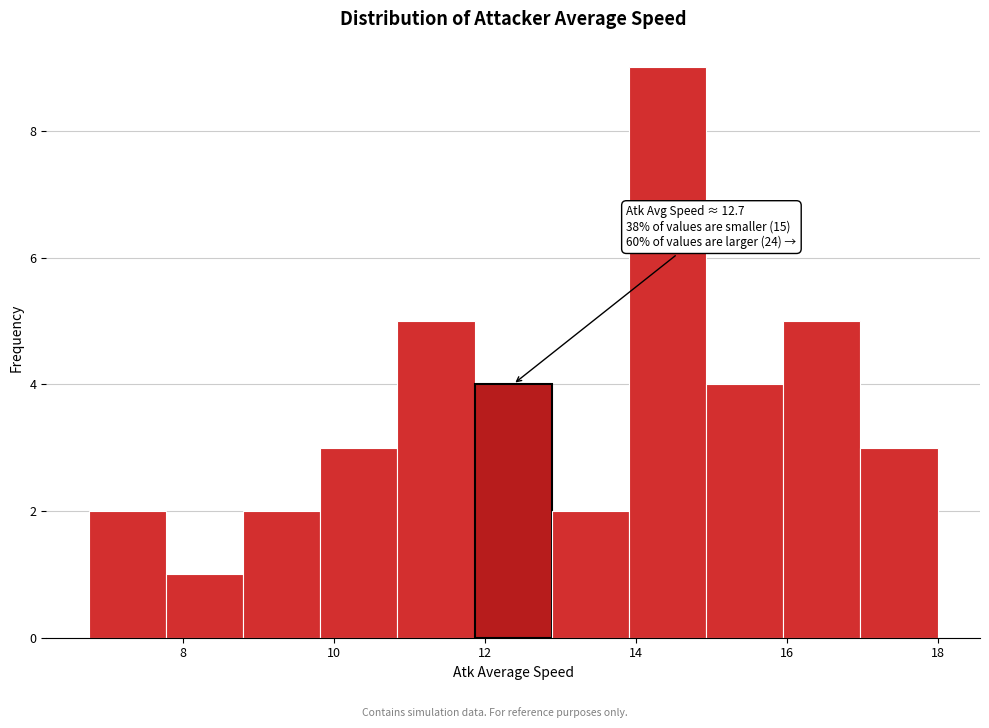

Which range on the x-axis has the tallest bar?

14.0 to 15.0